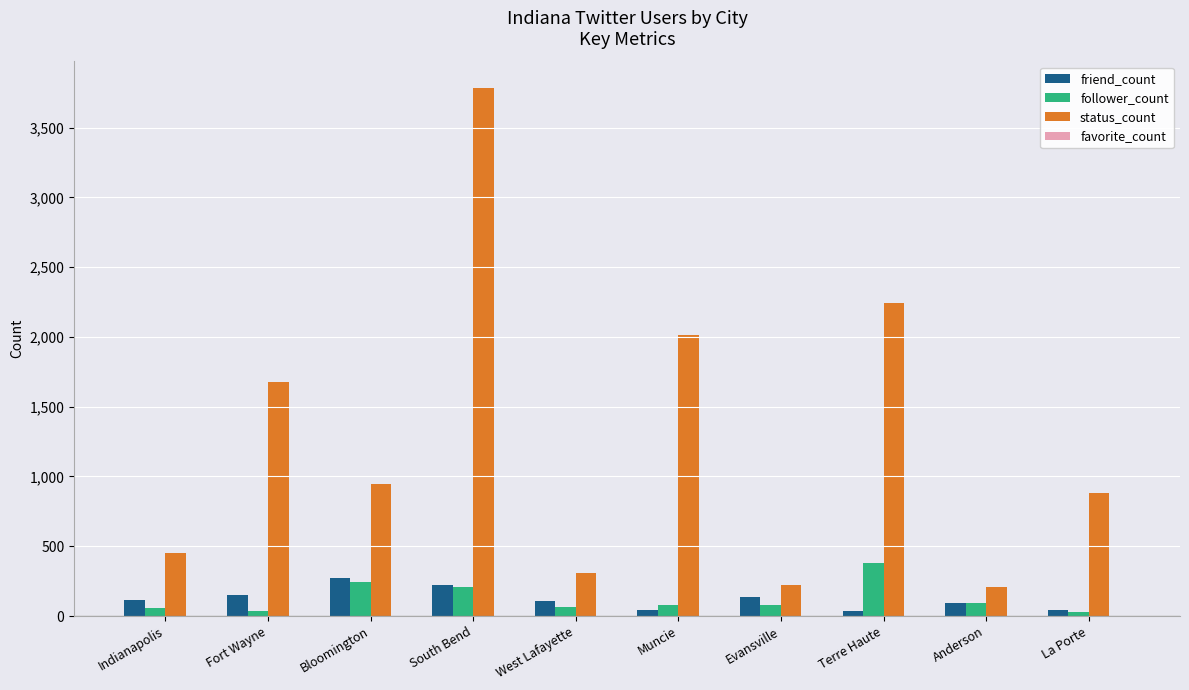

True or false: status_count has a value of 880 at La Porte.

True